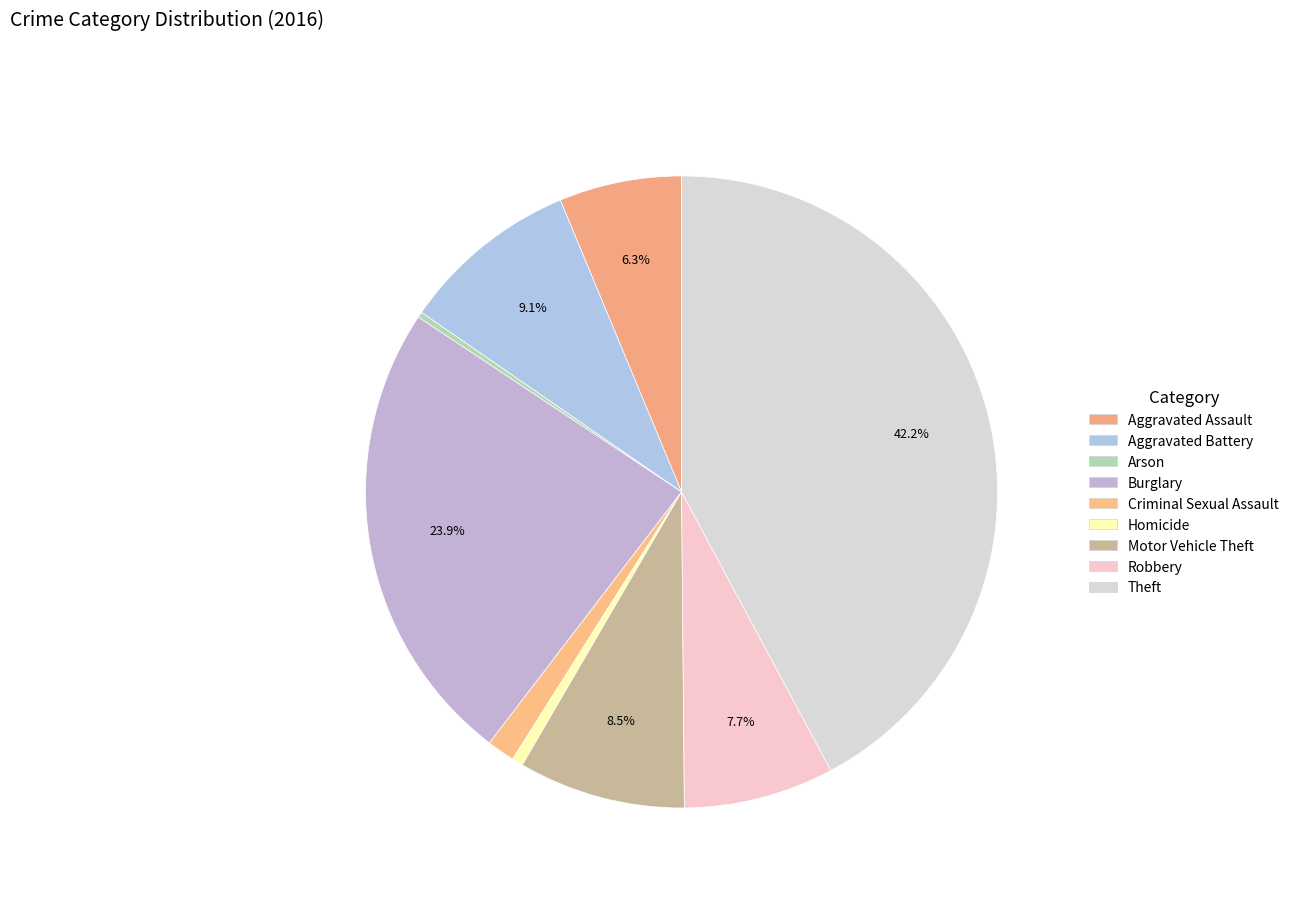

Count the number of slices in the pie.

9